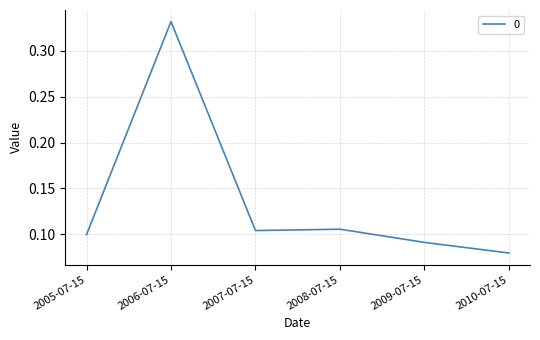

Which label corresponds to the largest value in the chart?

2006-07-15